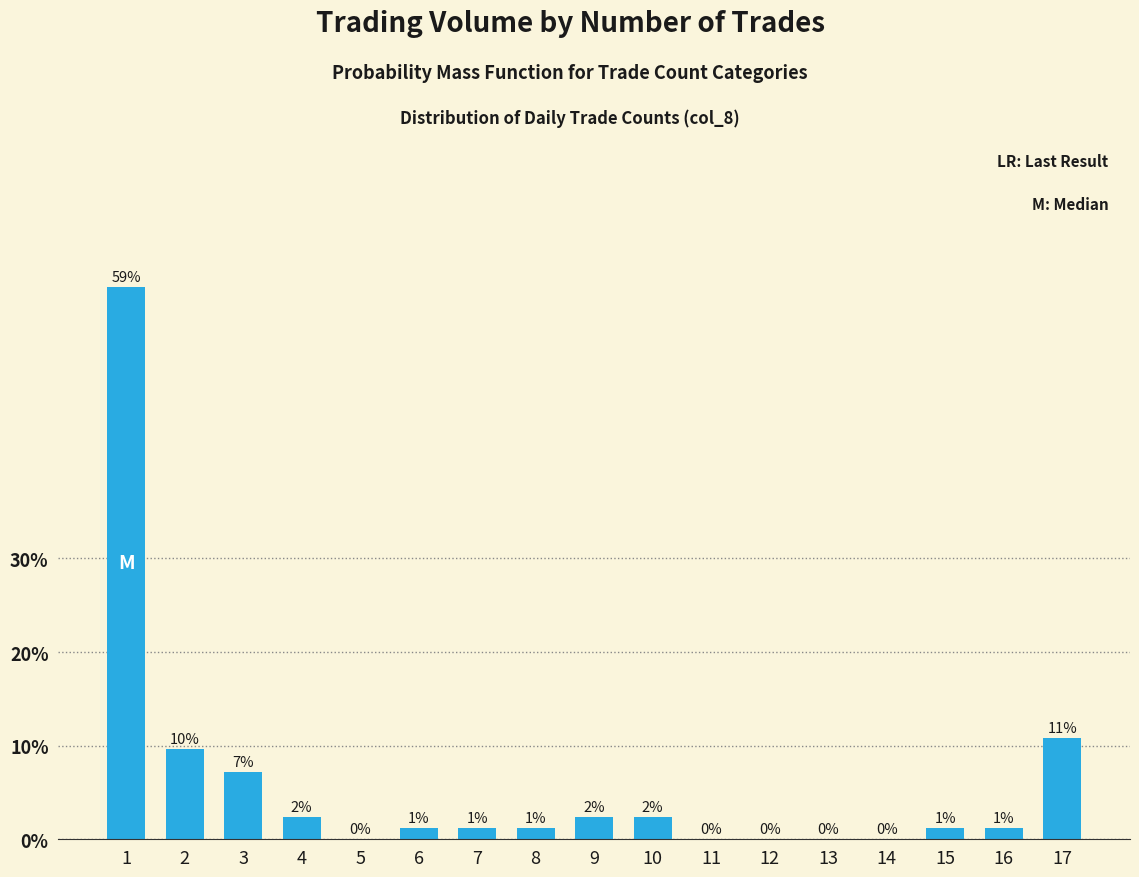

Between 15 and 11, which is larger?

15